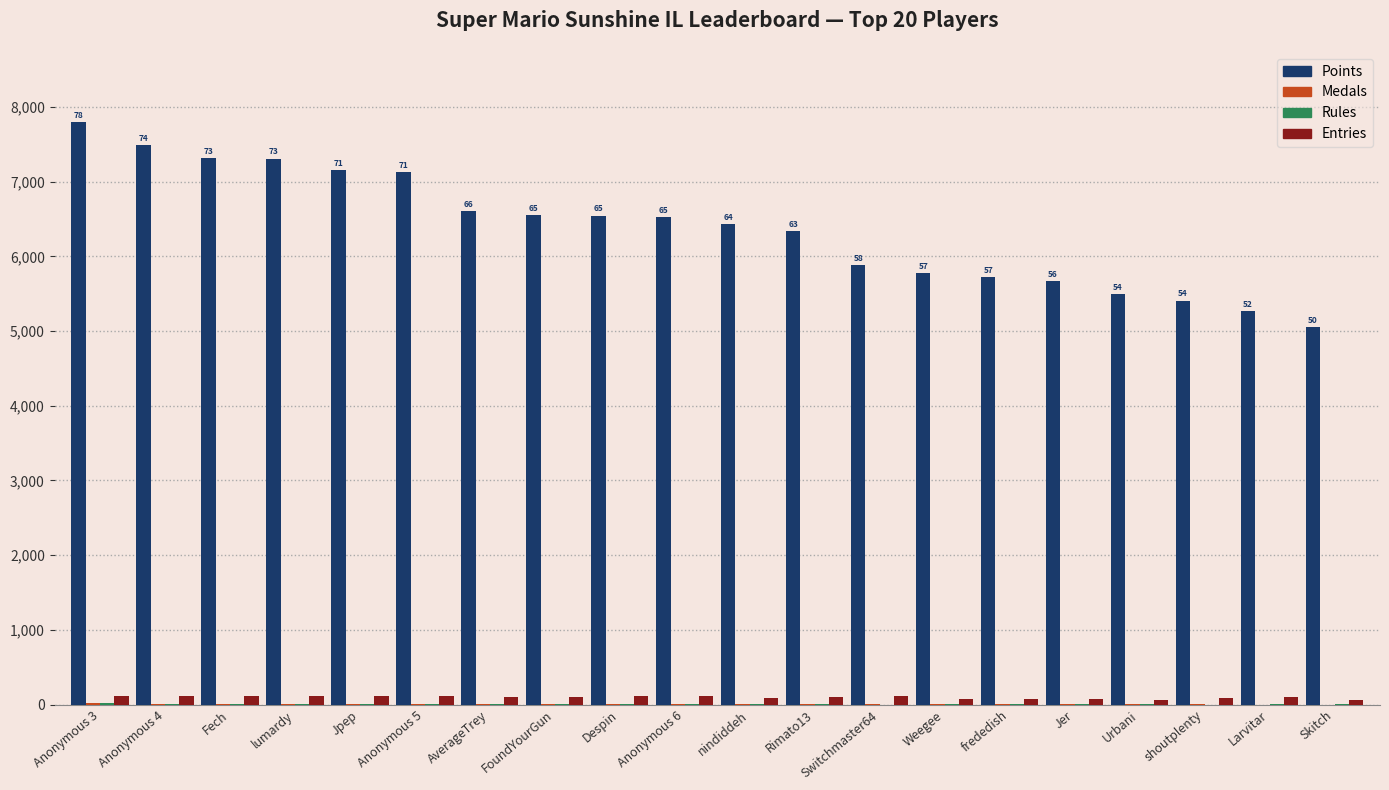

What is the sum of all Points values?

127460